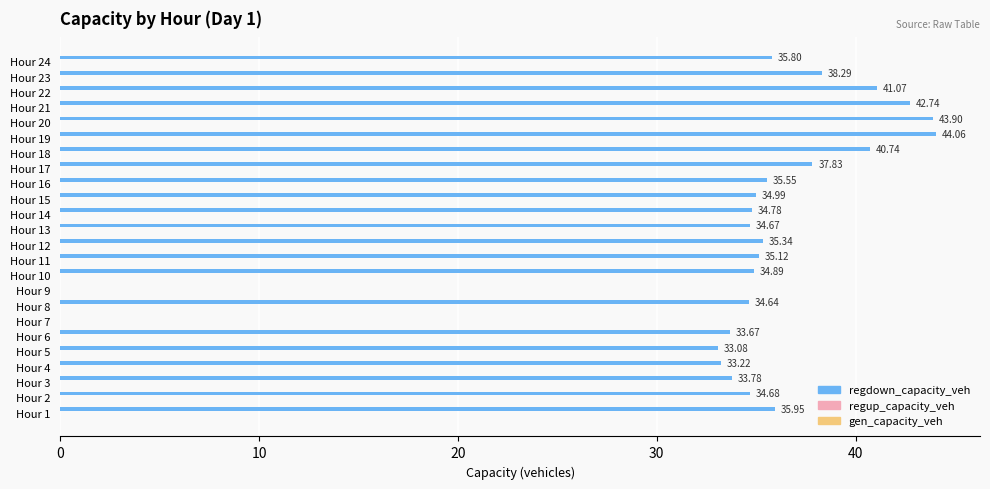

How many data points does each series have?

24